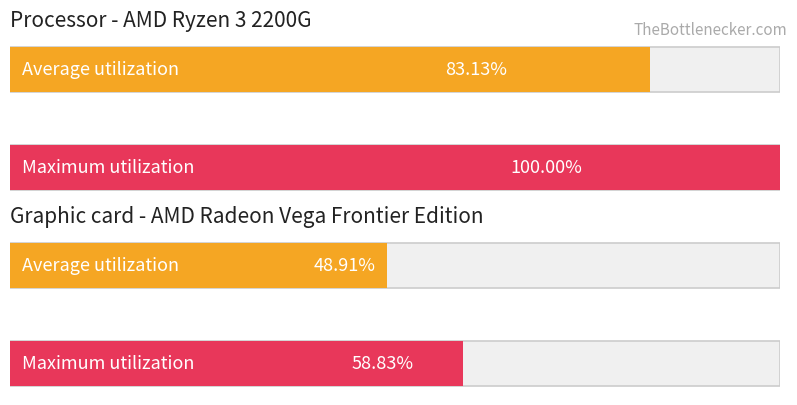

At how many categories does at least one series exceed 66?

1